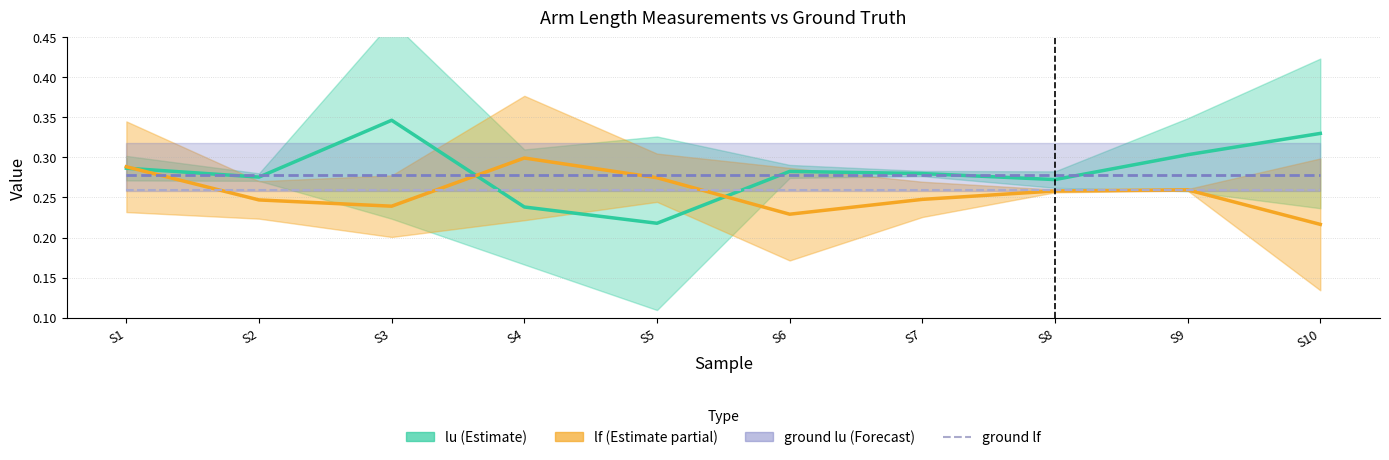

Which category has the highest value in the lf series?

S4